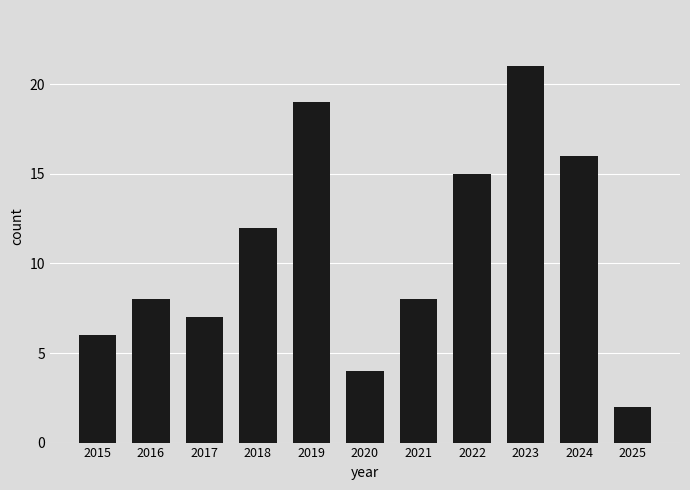

What is the change in value from 2015 to 2025?

-4